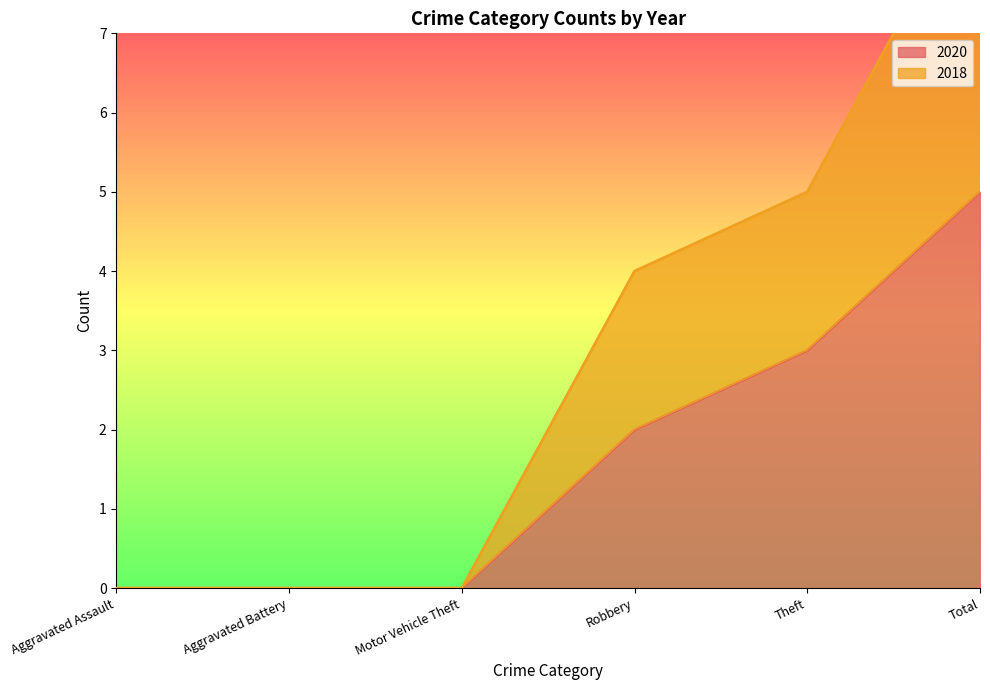

True or false: 2018 and 2020 cross at least once.

False